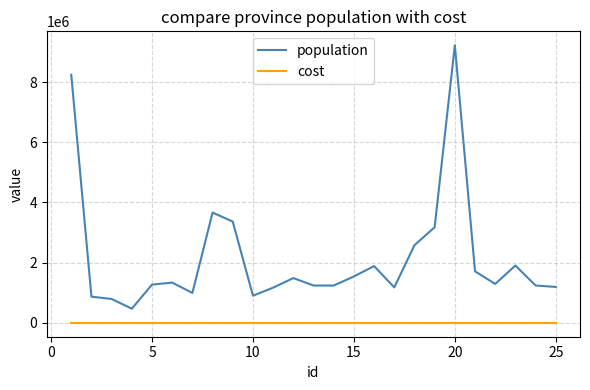

Which series has the largest total across all categories?

population